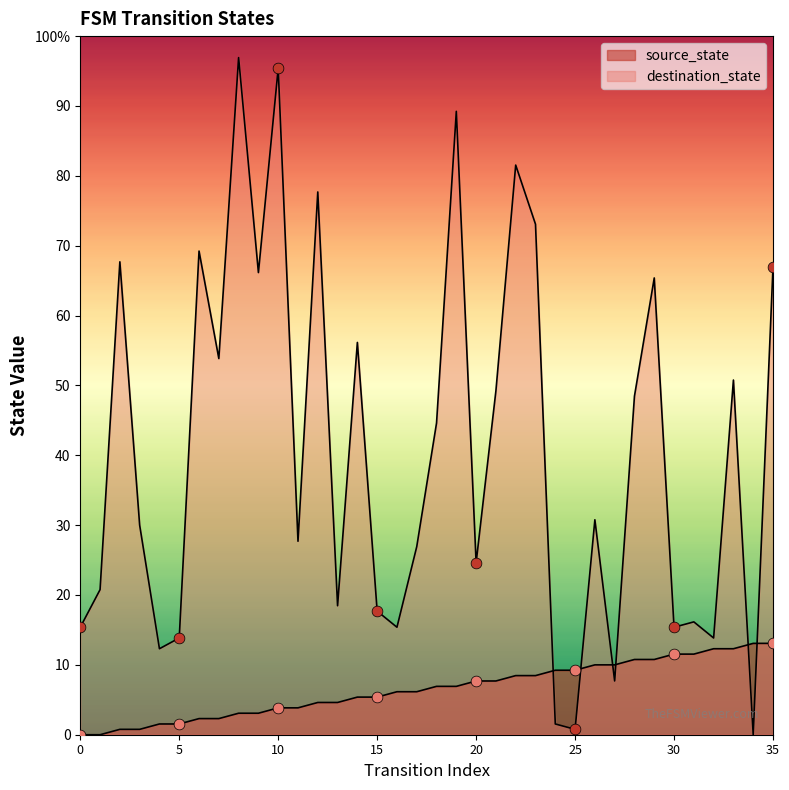

What is the total value across all series at 34?

17